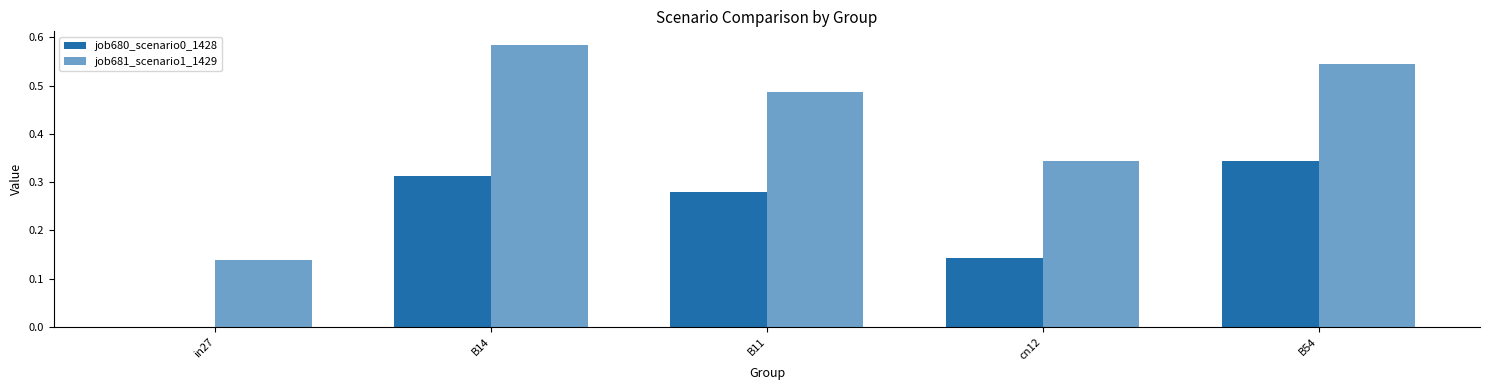

How many positive values does the job680_scenario0_1428 series have?

4